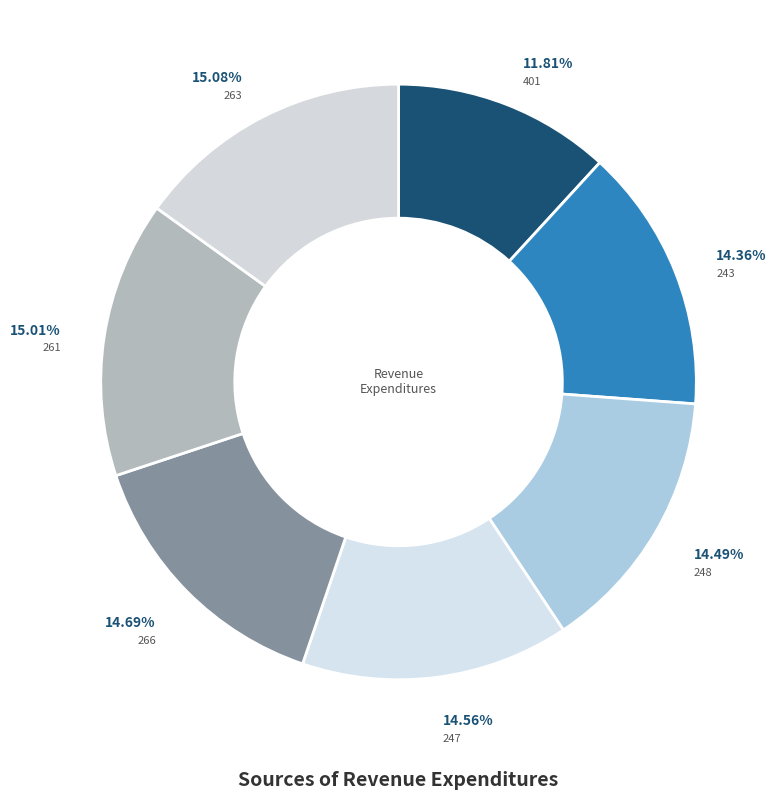

True or false: 261 accounts for 15% of the total.

True